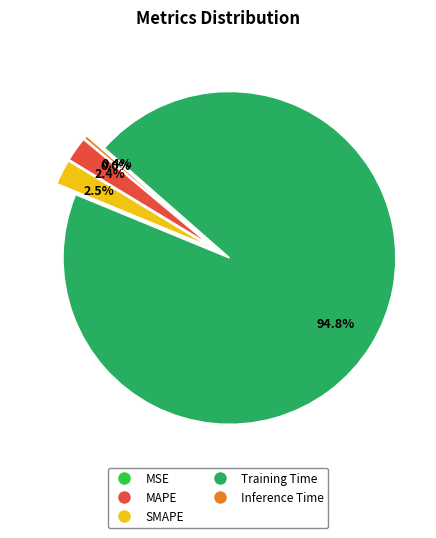

Combined, what portion of the pie is Training Time and Inference Time?

95.1%